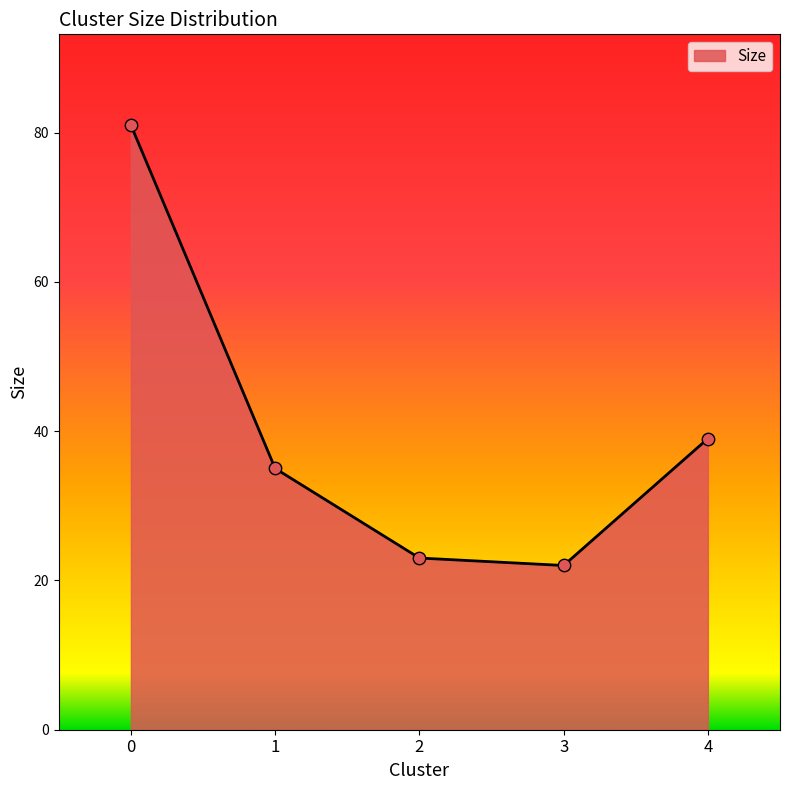

What is the ratio of the value at 1 to the value at 3?

1.6